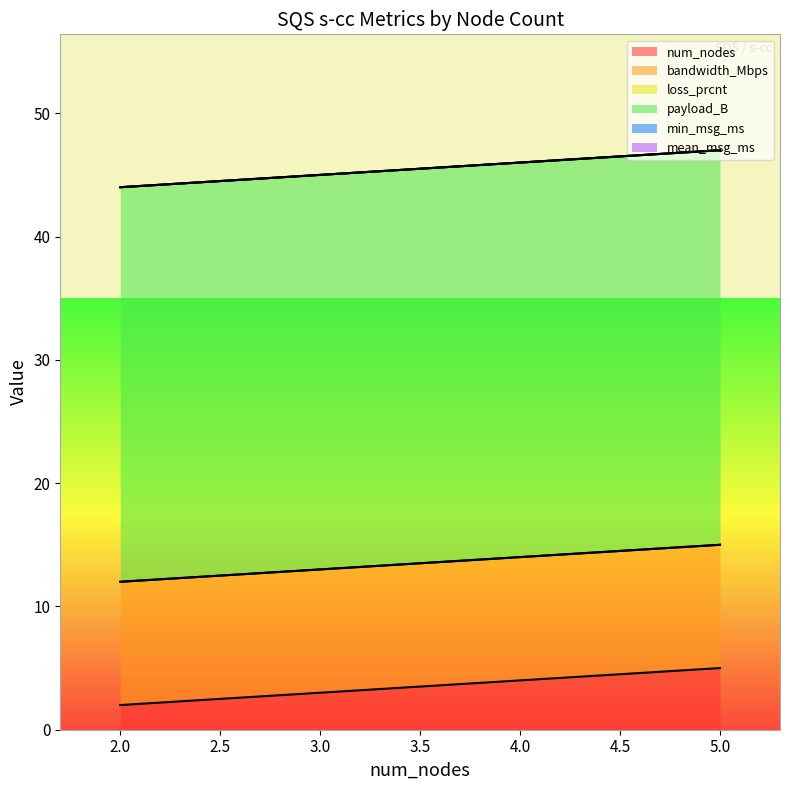

What are all the series names shown in the legend?

num_nodes, bandwidth_Mbps, loss_prcnt, payload_B, min_msg_ms, mean_msg_ms